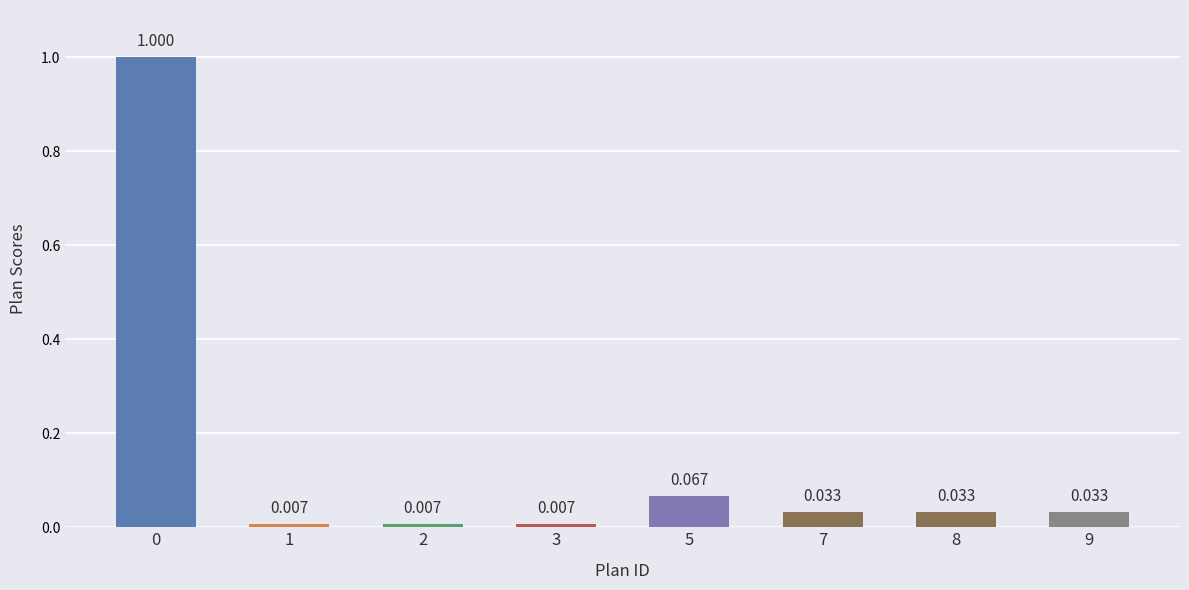

Reading right to left, list all the values displayed in this chart.

0.0	0.0	0.0	0.1	0.0	0.0	0.0	1.0